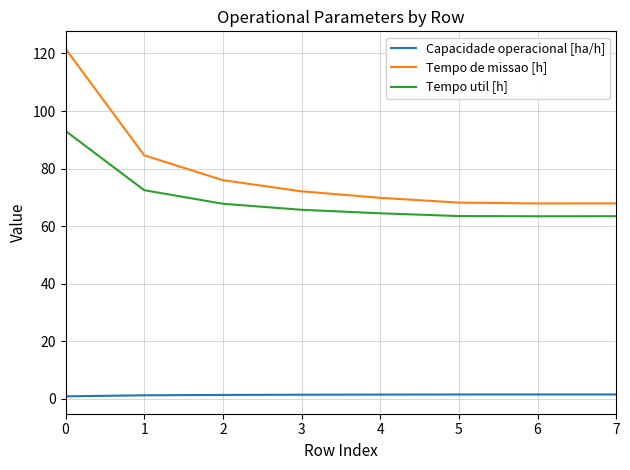

The value of Tempo de missao [h] at 3 is 72.1. True or false?

True